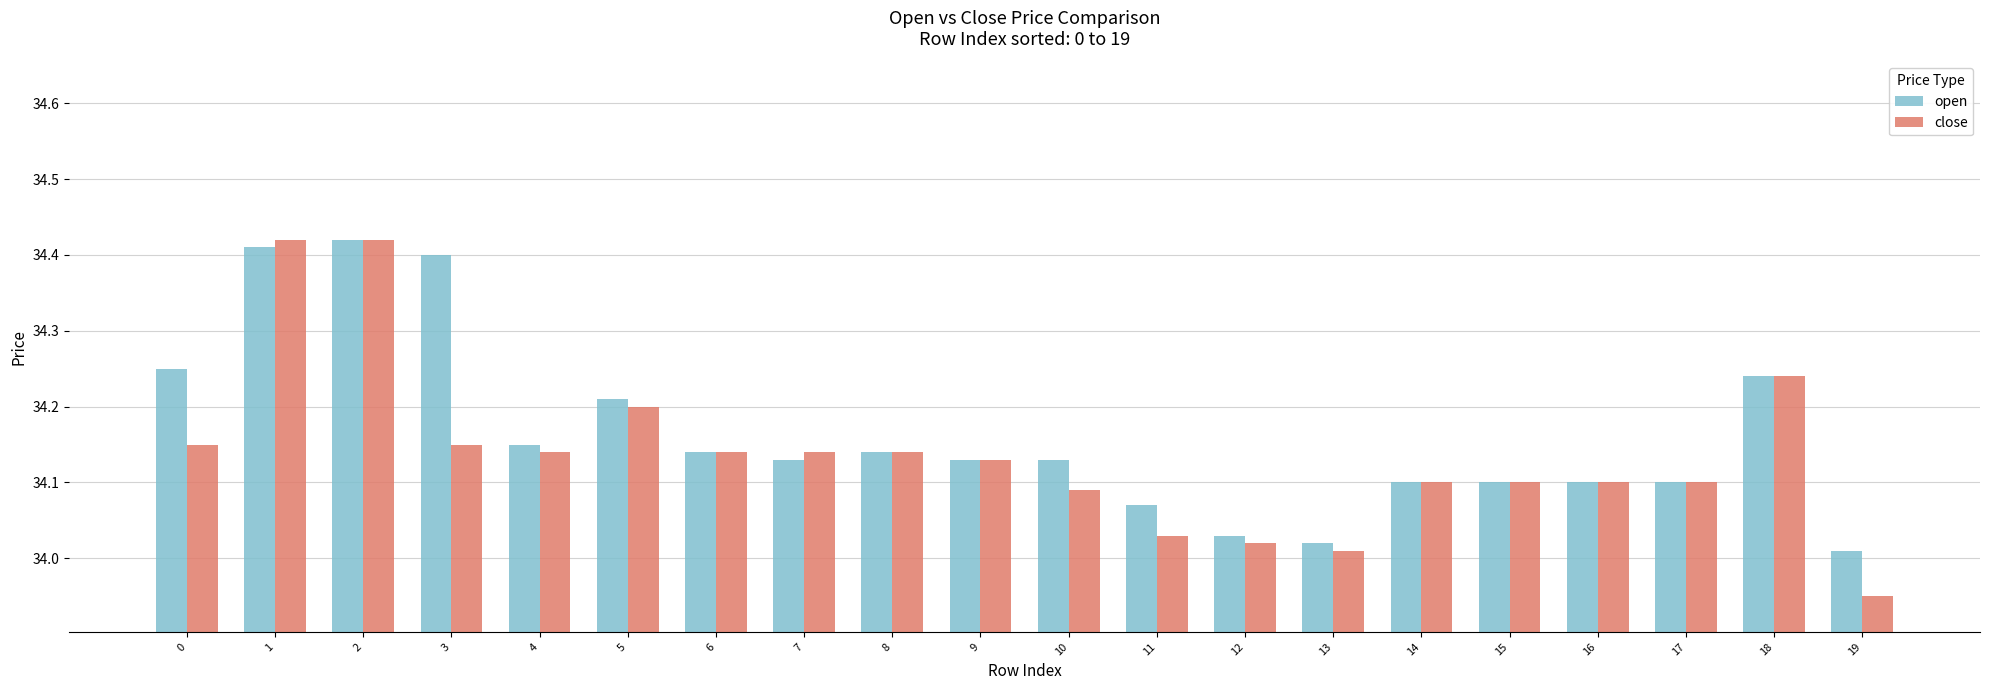

Rank the series by their average value, from lowest to highest.

close, open